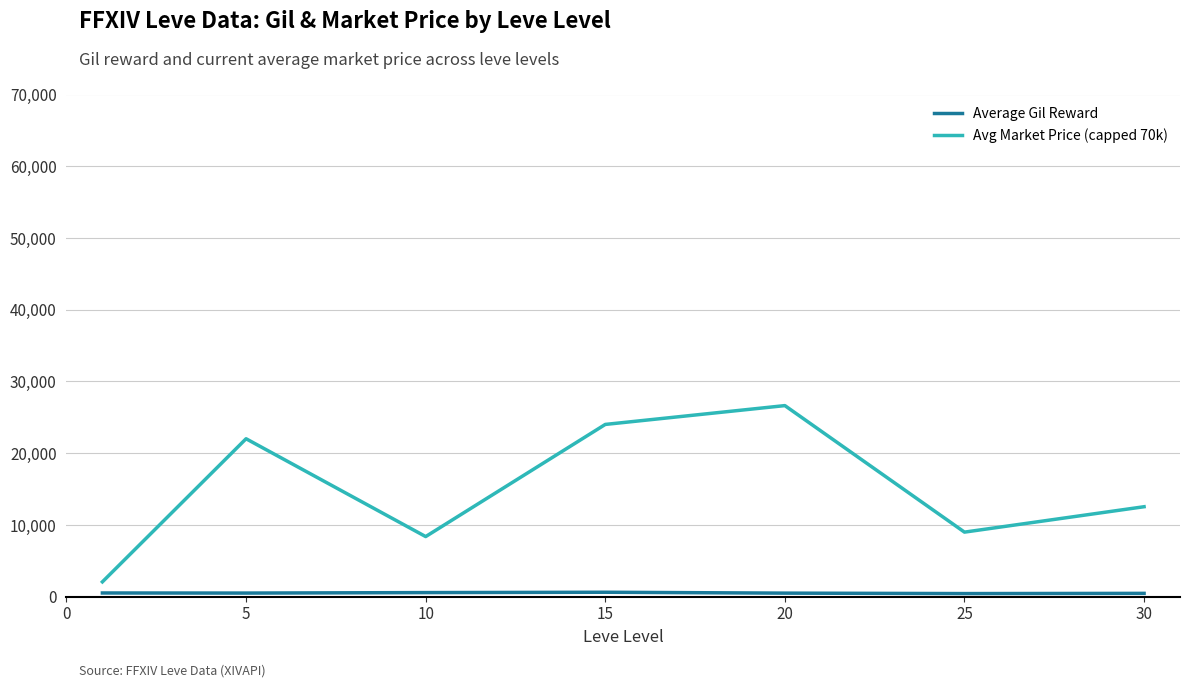

What is the difference between the maximum and minimum values in the Avg Market Price (capped 70k) series?

24567.5